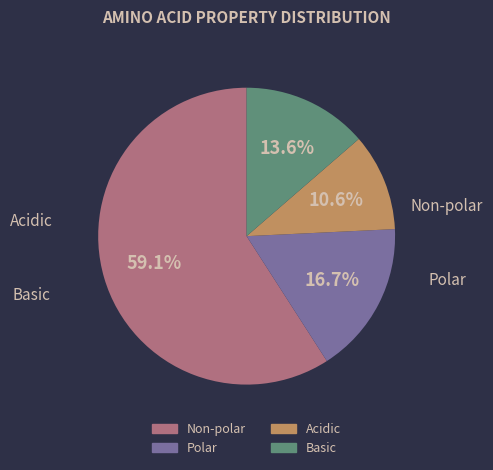

What is the smallest slice in the pie chart?

acidic